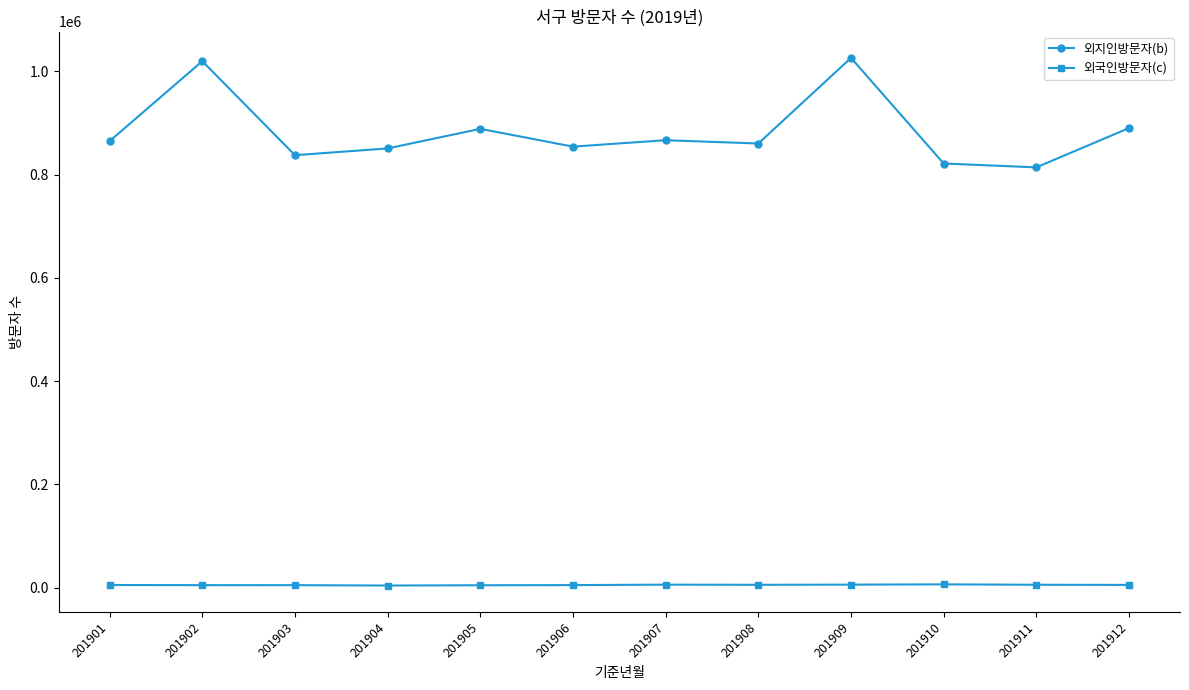

What is the difference between the second highest and minimum values in the 외지인방문자(b) series?

205663